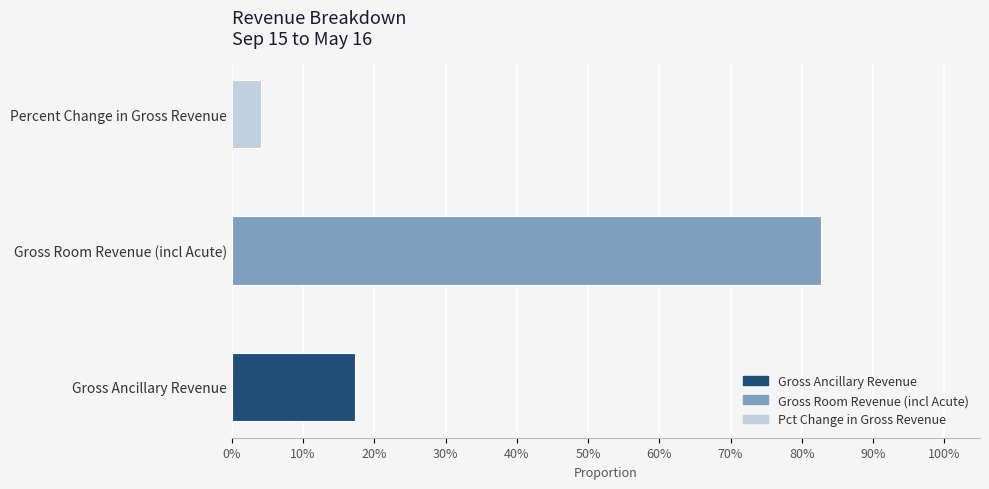

What is the label of the 2nd bar from the right?

Gross Room Revenue (incl Acute)